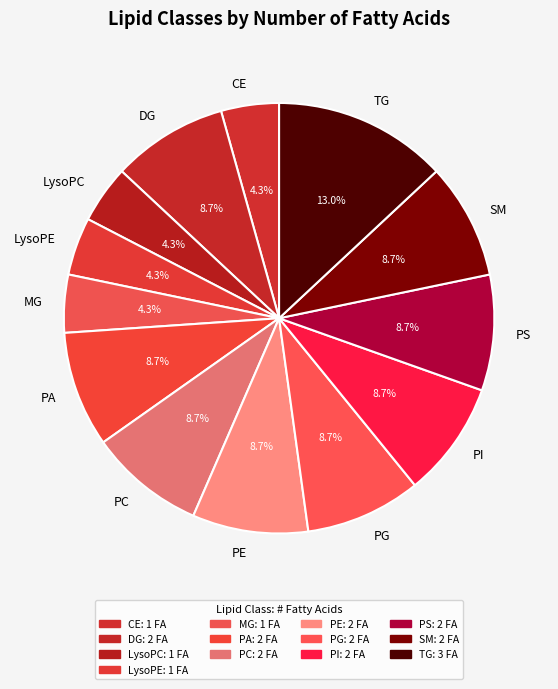

Which category has the biggest portion of the pie?

TG